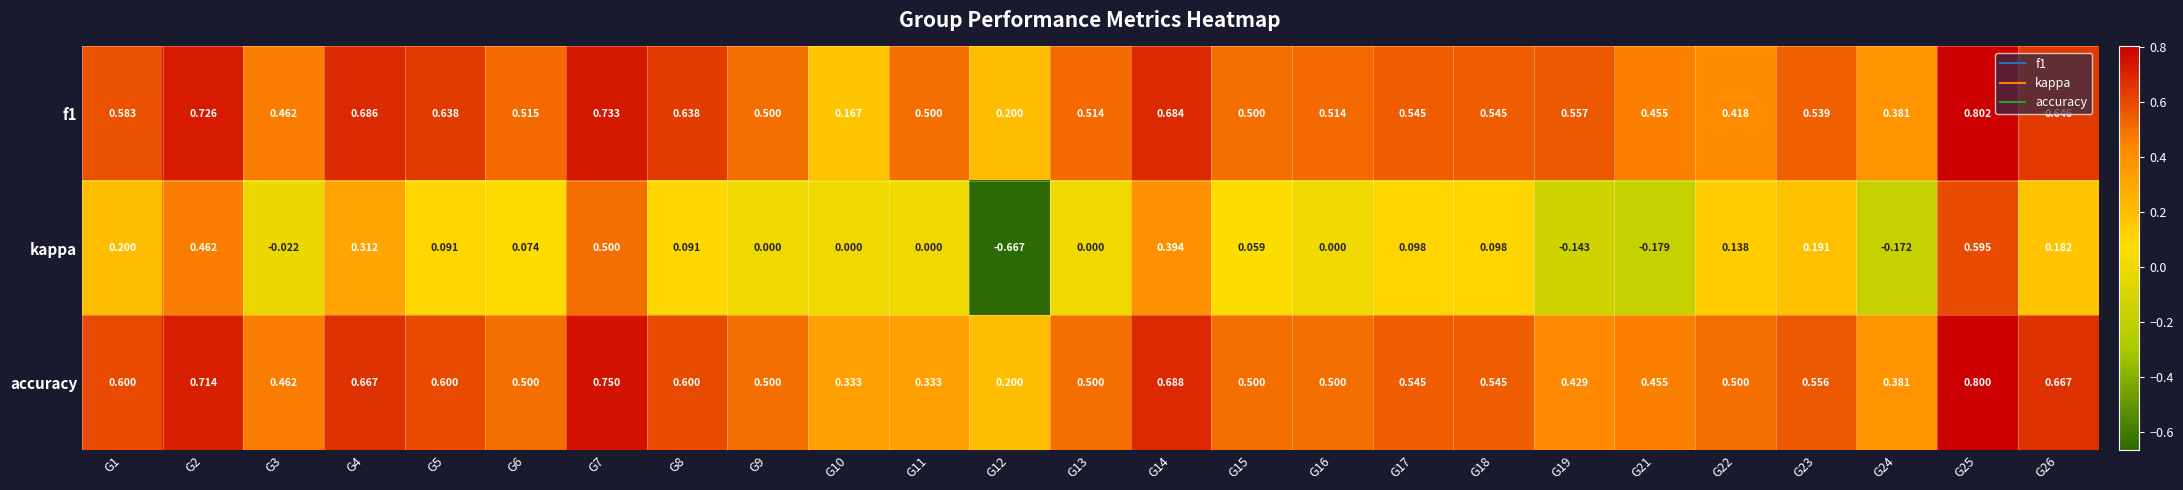

Between G4 and G17, which series saw the biggest shift?

kappa